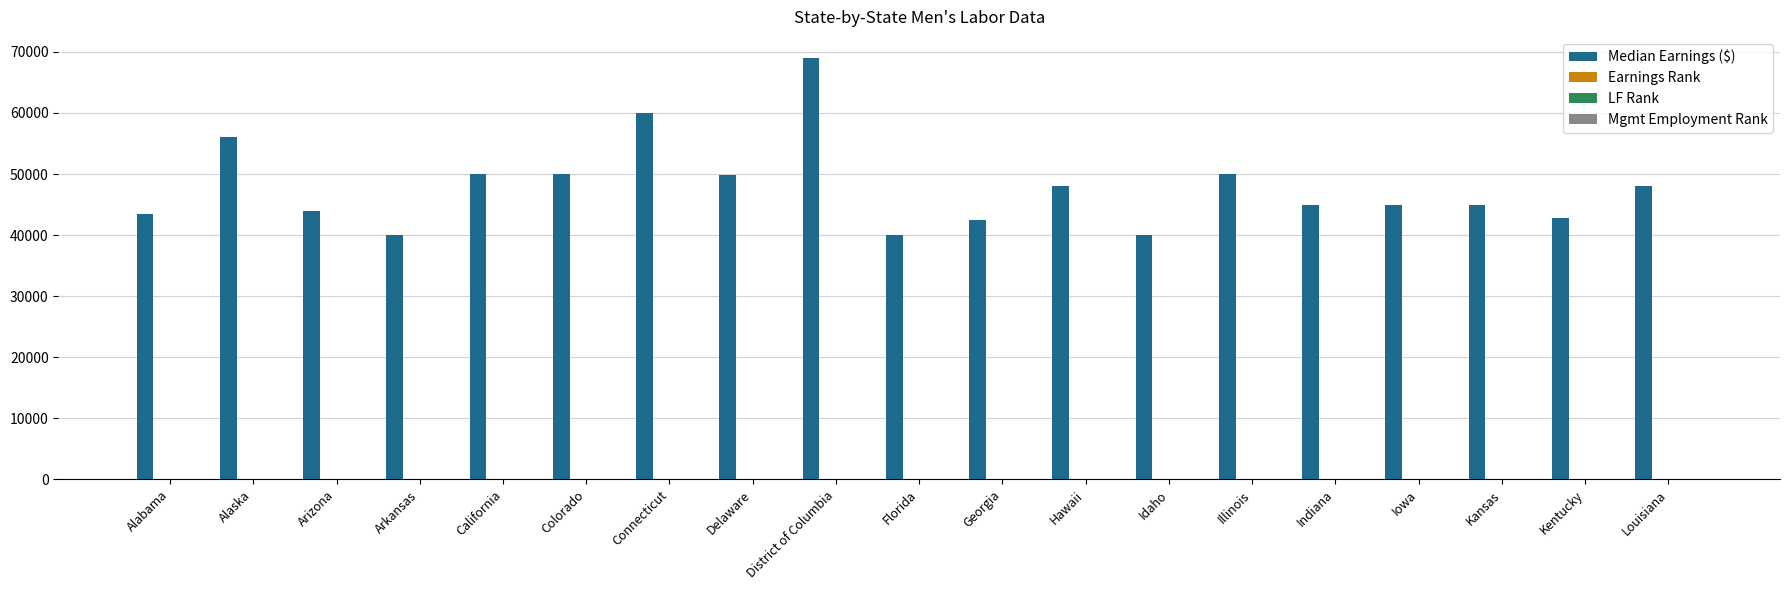

Which series has the largest total across all categories?

Median Earnings ($)